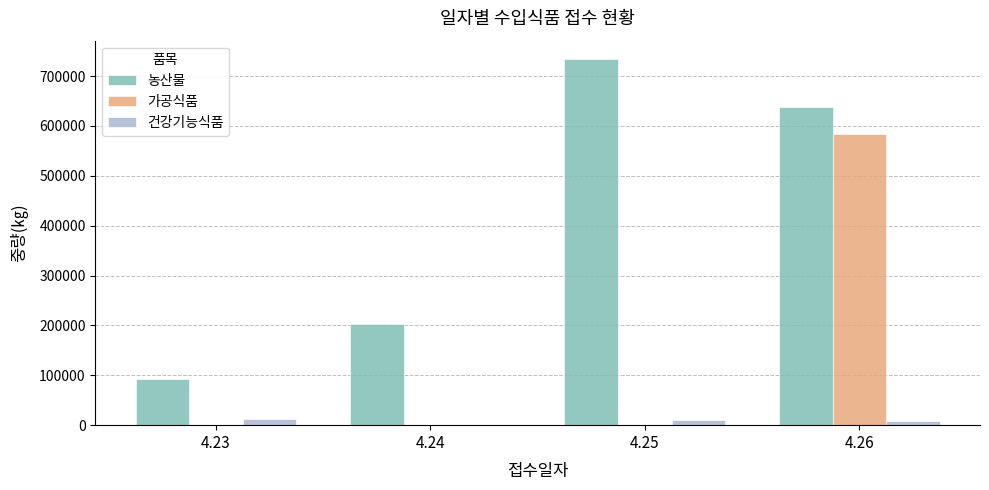

How many groups of bars are there?

4